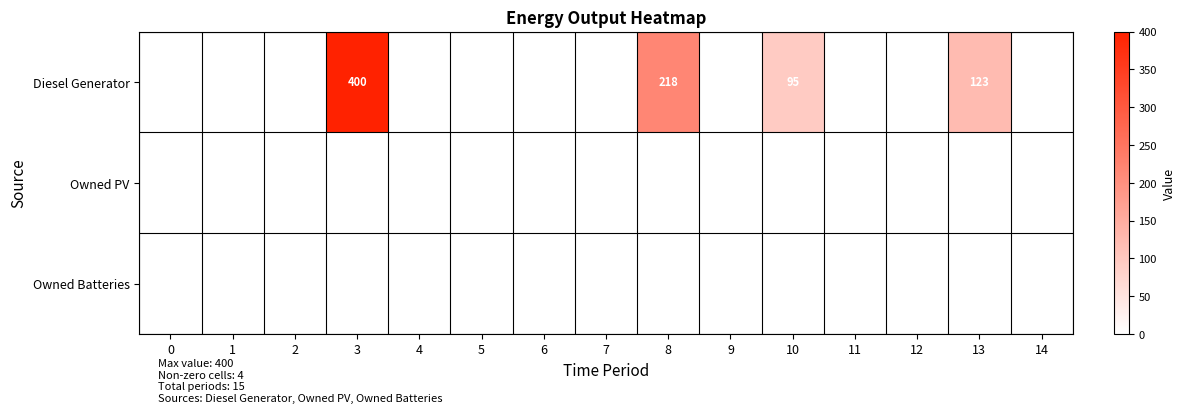

What is the sum of the Diesel Generator values at 10 and 13?

218